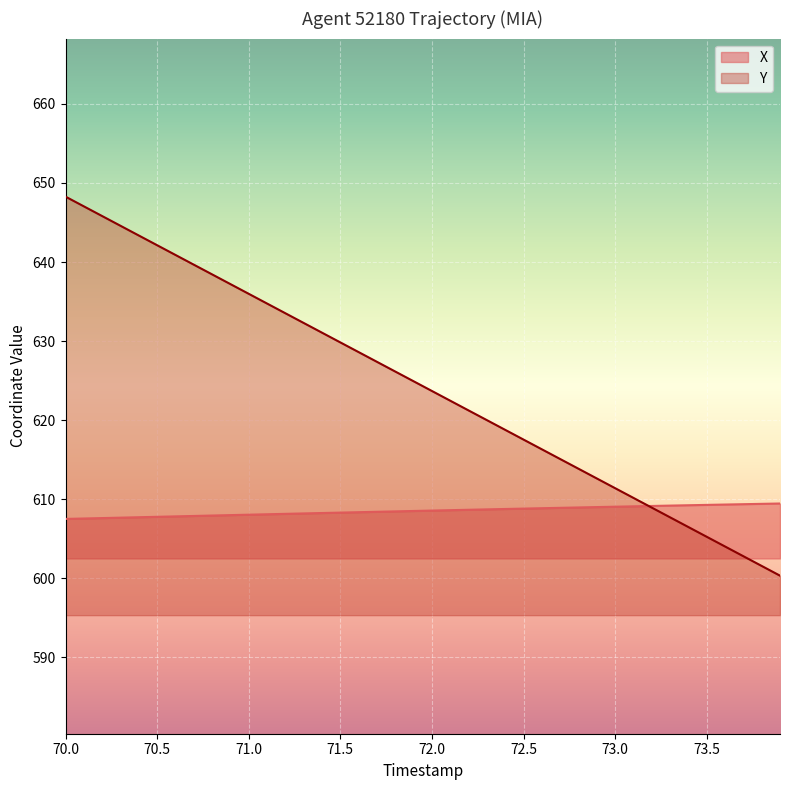

At how many categories does at least one series exceed 612?

30